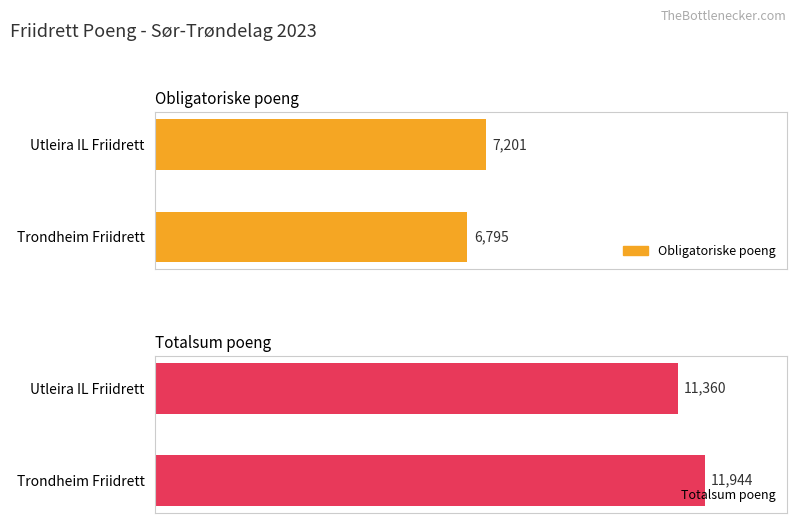

What is the spread (max minus min) of values at Trondheim Friidrett?

5149